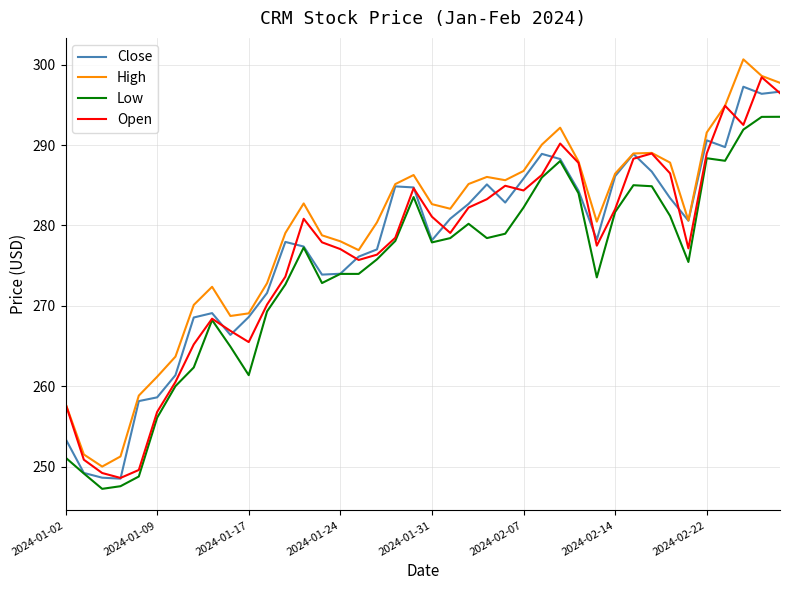

What are all the series names shown in the legend?

Close, High, Low, Open